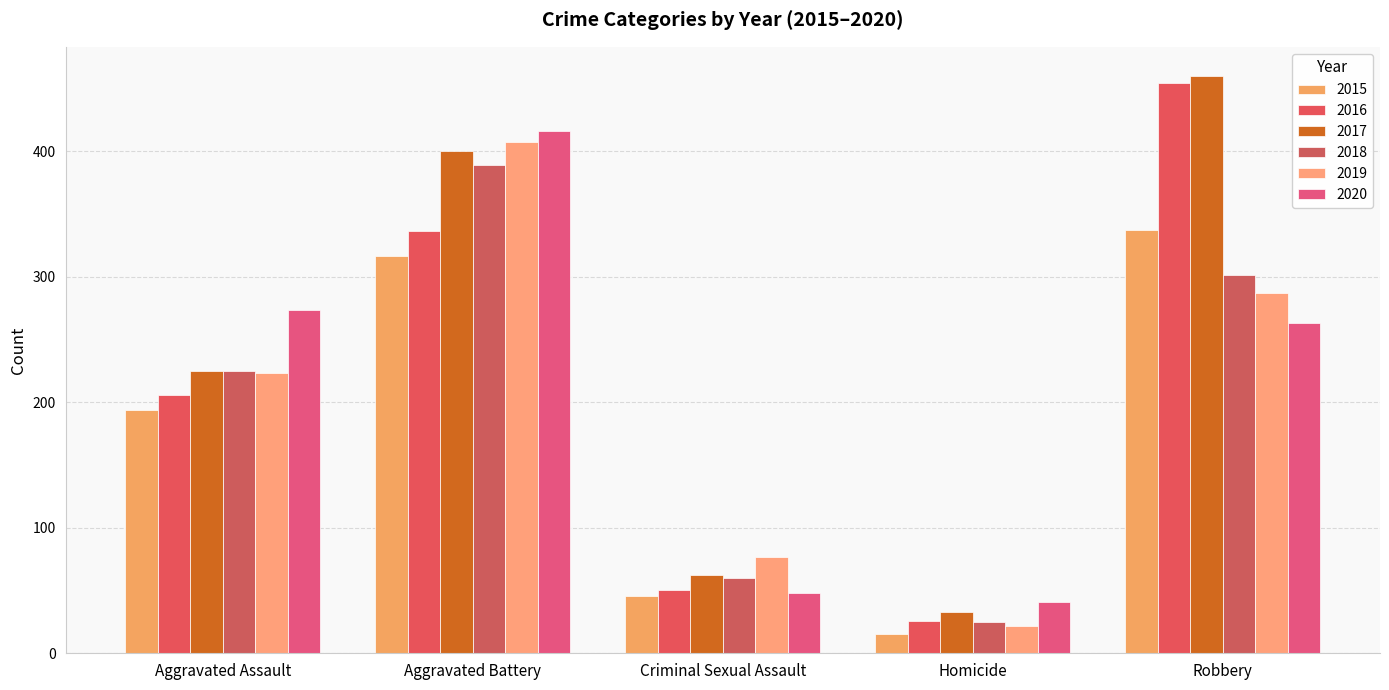

How many data points in 2019 are less than 223?

2